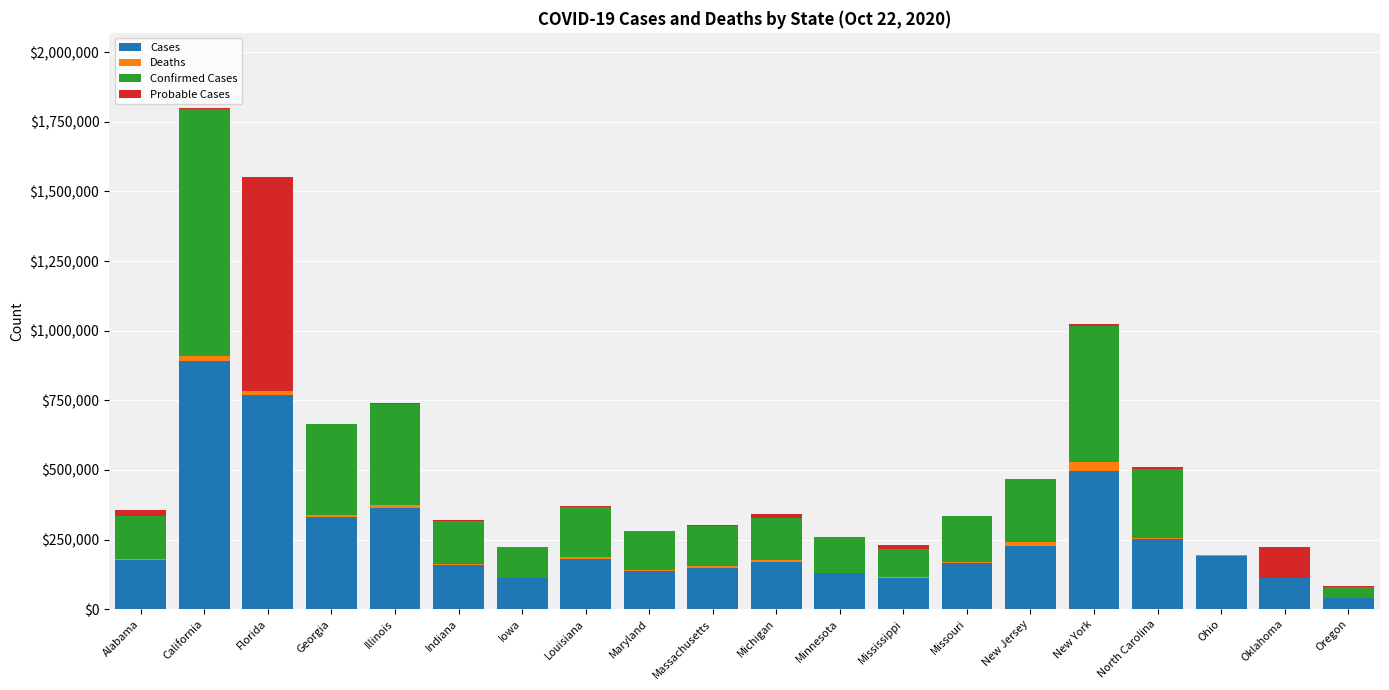

How many distinct data groups are displayed?

4